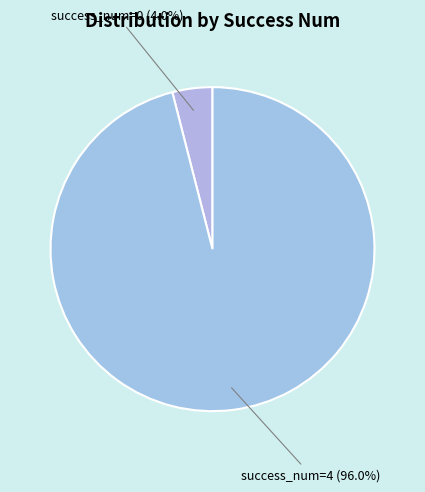

Count the number of slices in the pie.

2